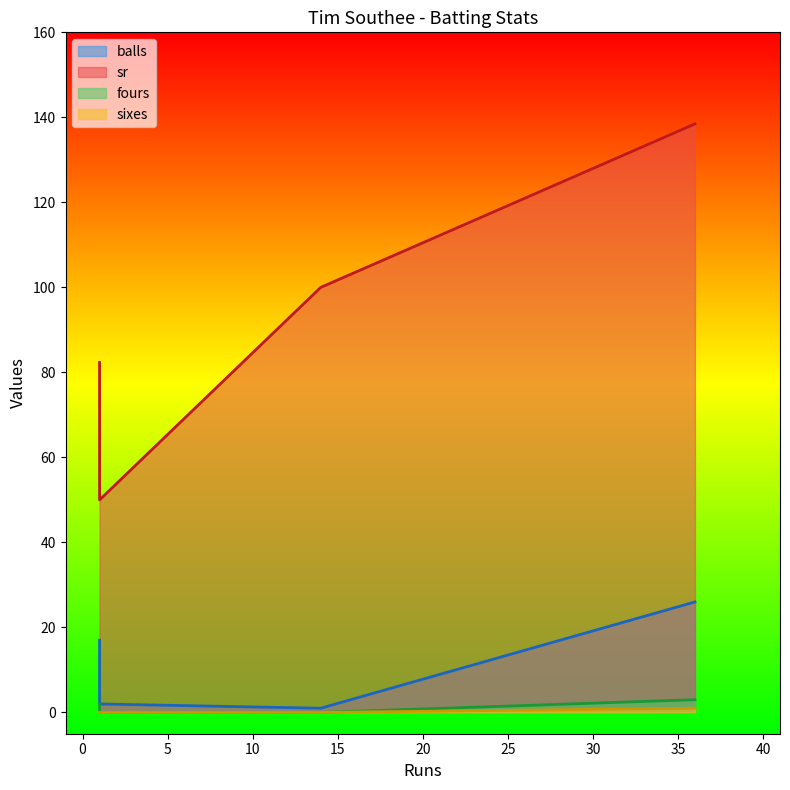

What is the difference between the sr values at 36 and 1?

56.1